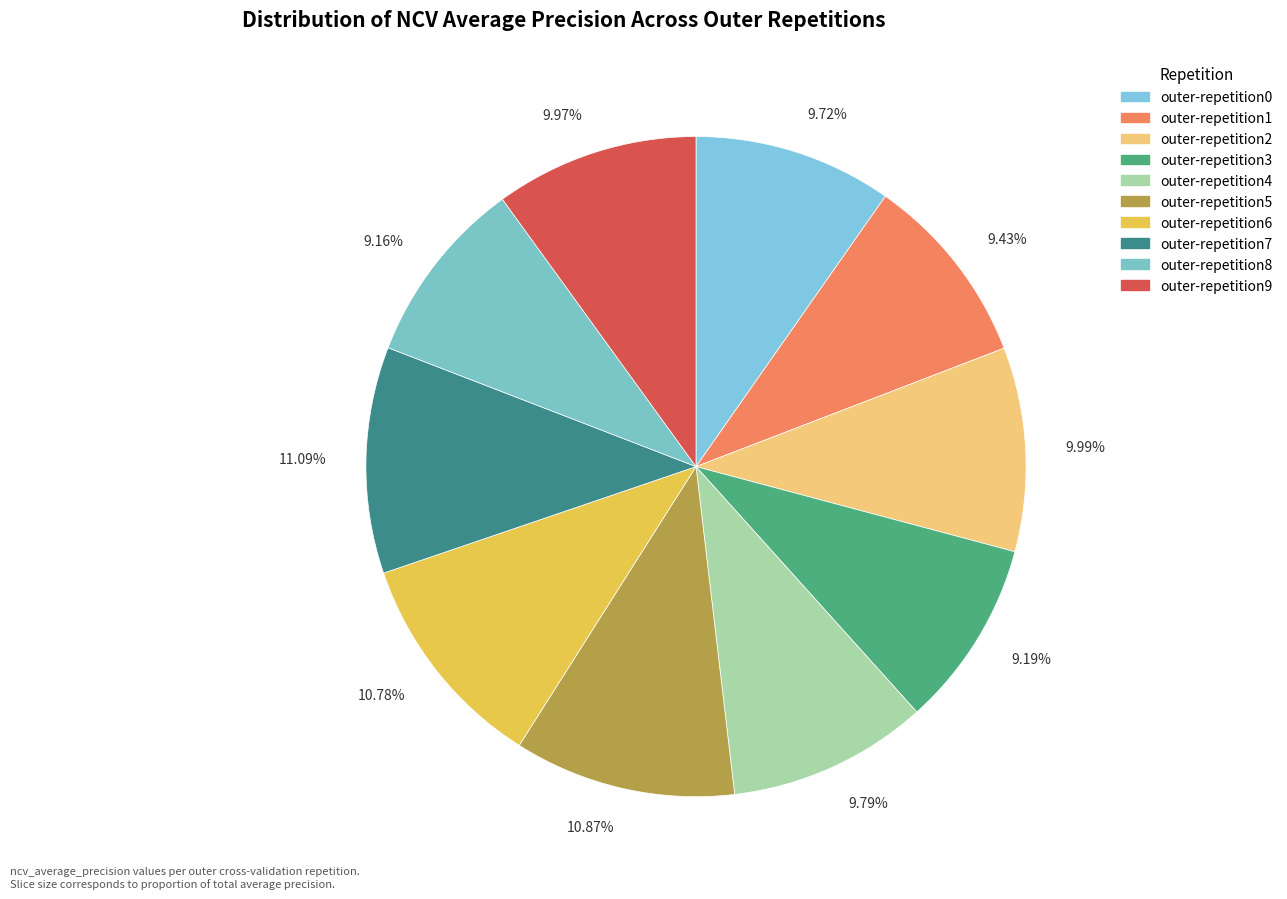

Combined, do 9.99% and 11.09% account for over 50%?

No